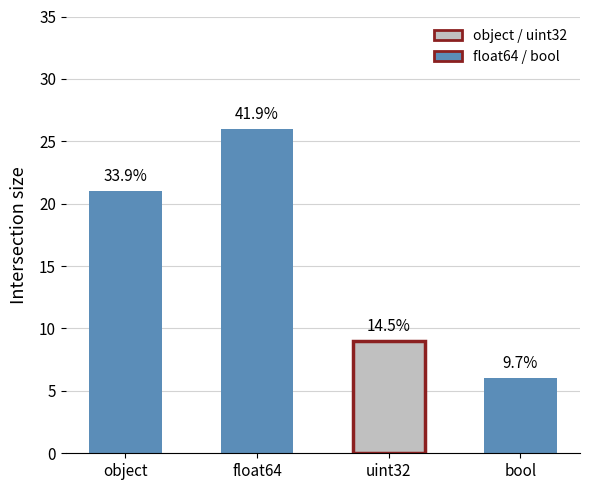

How many bars are there in total?

4